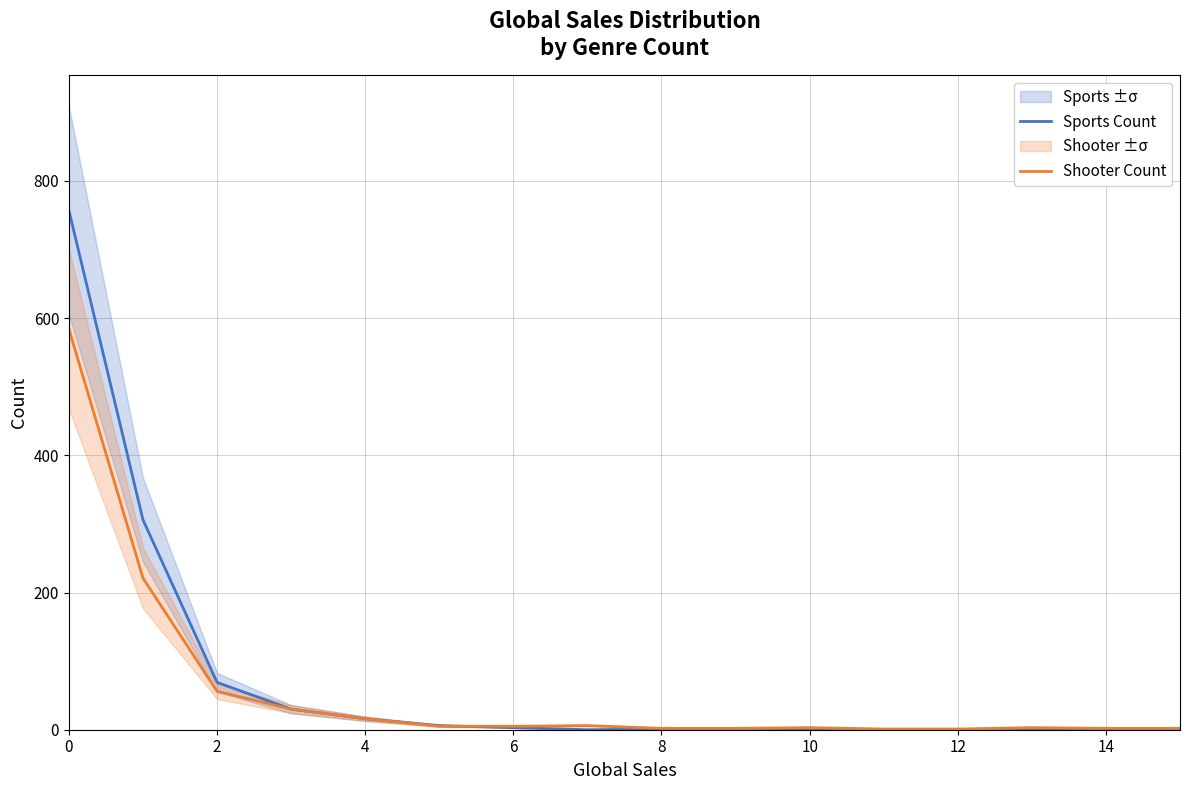

How many series are shown in this chart?

2